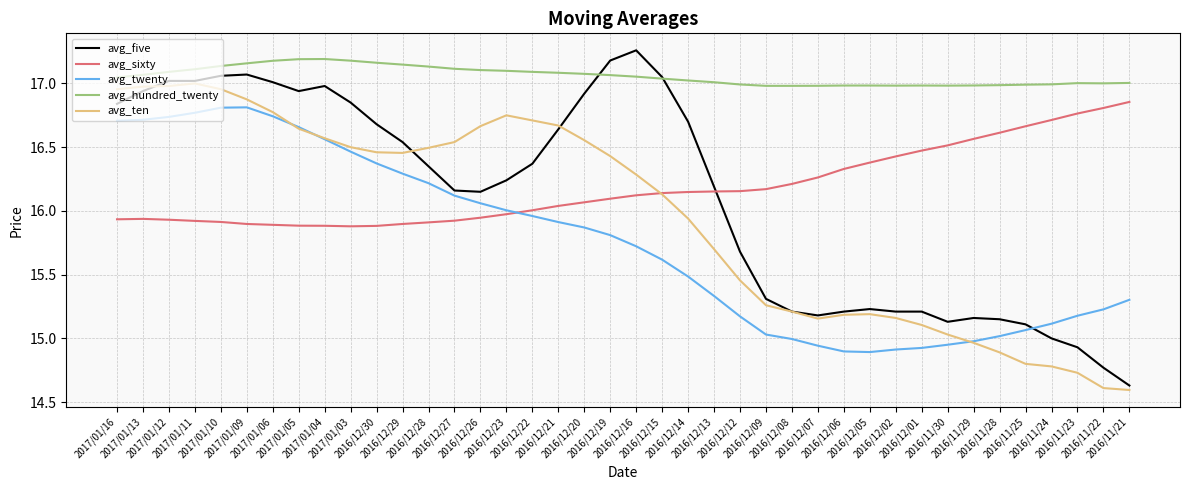

Which series has the largest total across all categories?

avg_hundred_twenty